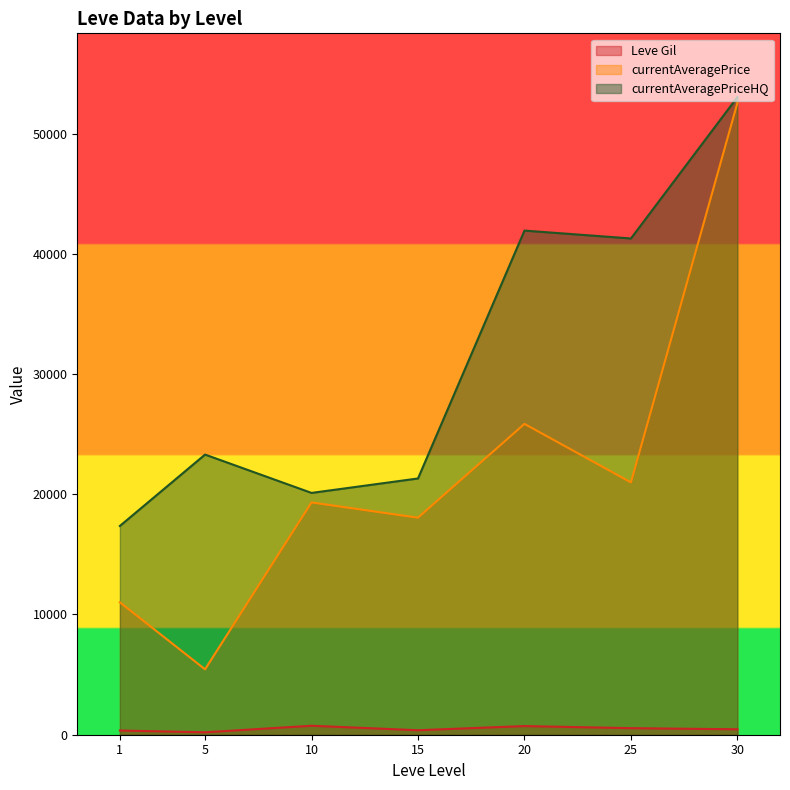

True or false: Leve Gil and currentAveragePrice intersect in this chart.

False